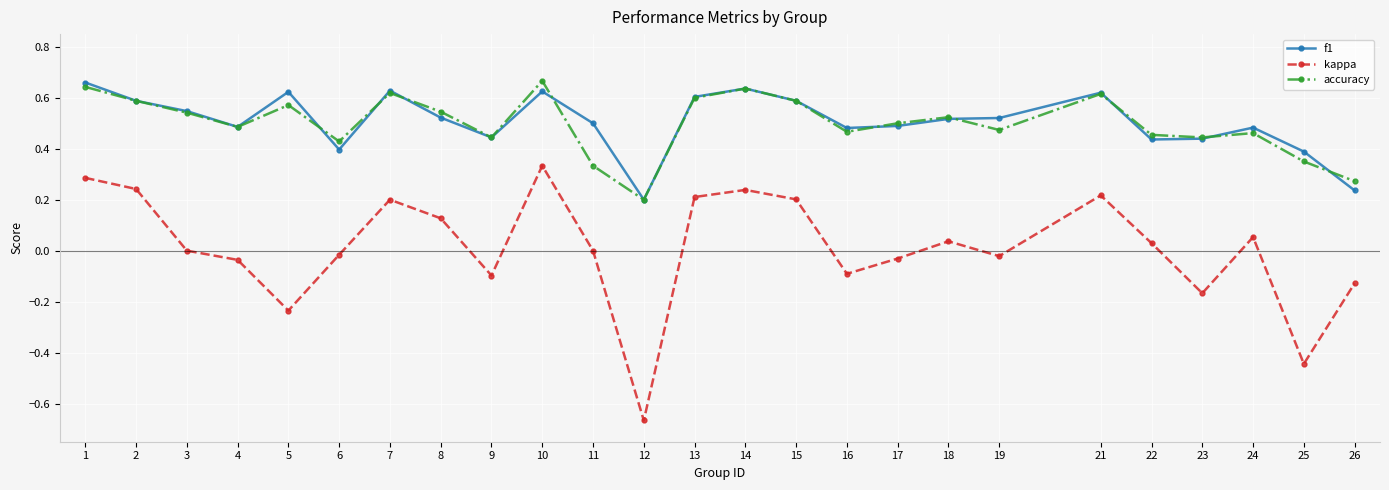

At which category does accuracy reach its first local valley?

4